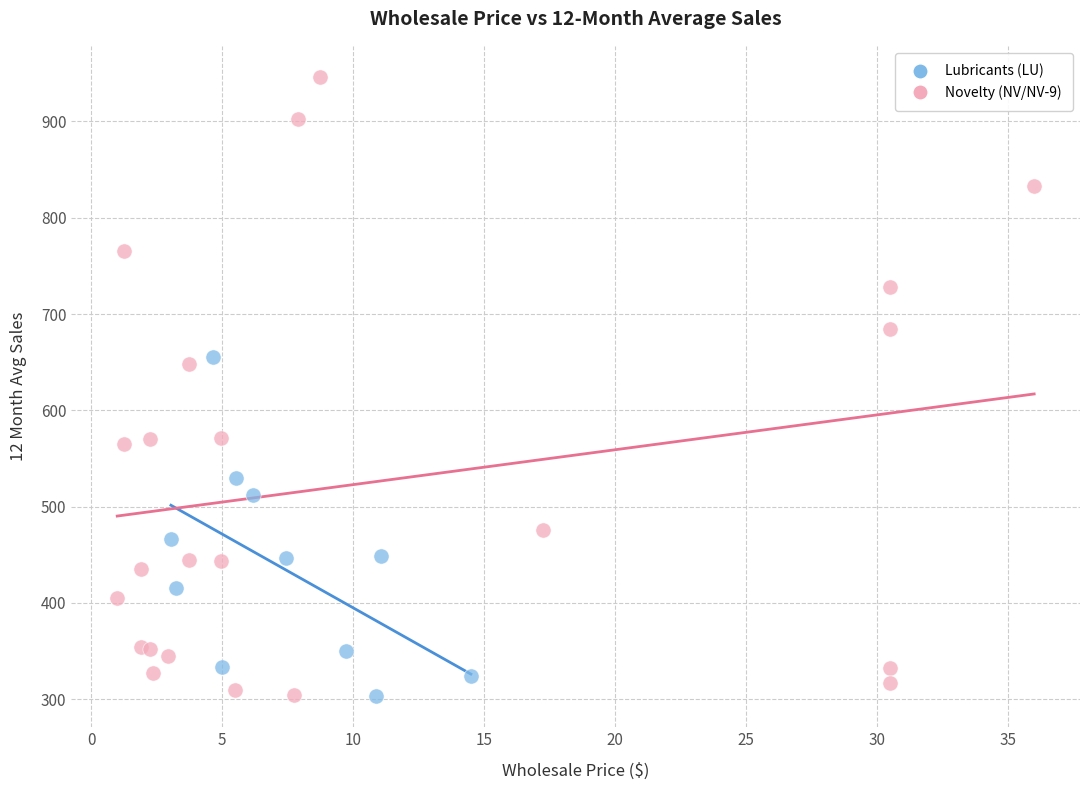

Which series reaches the maximum Y coordinate?

Novelty (NV/NV-9)